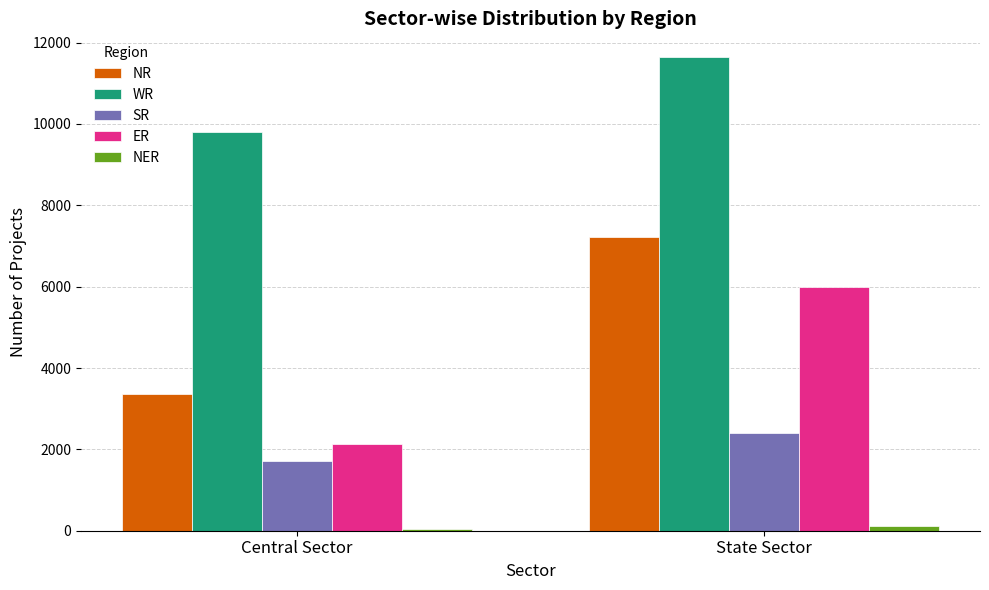

Which series changed the most between Central Sector and State Sector?

NR